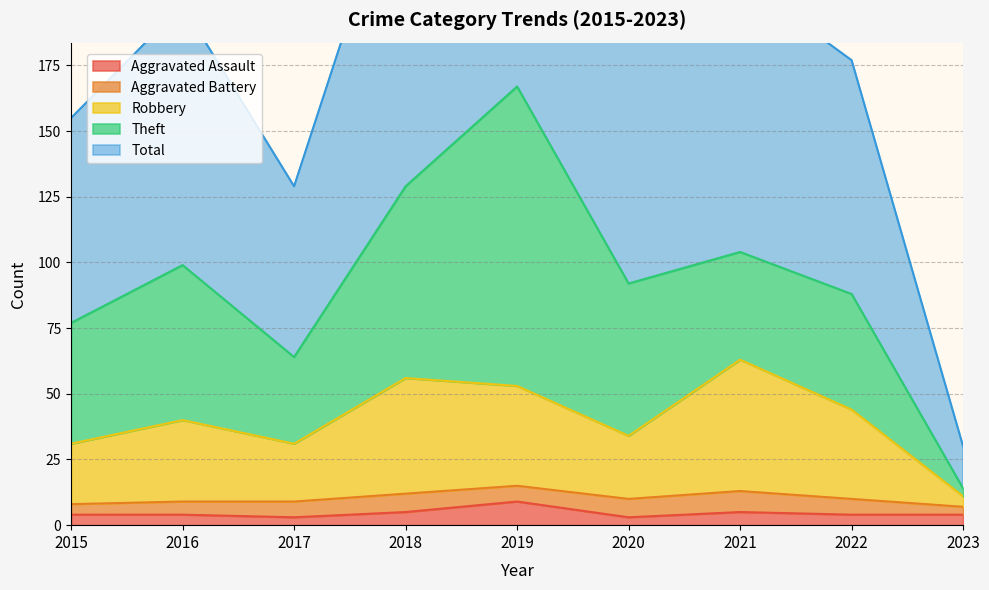

True or false: Robbery and Total intersect in this chart.

False